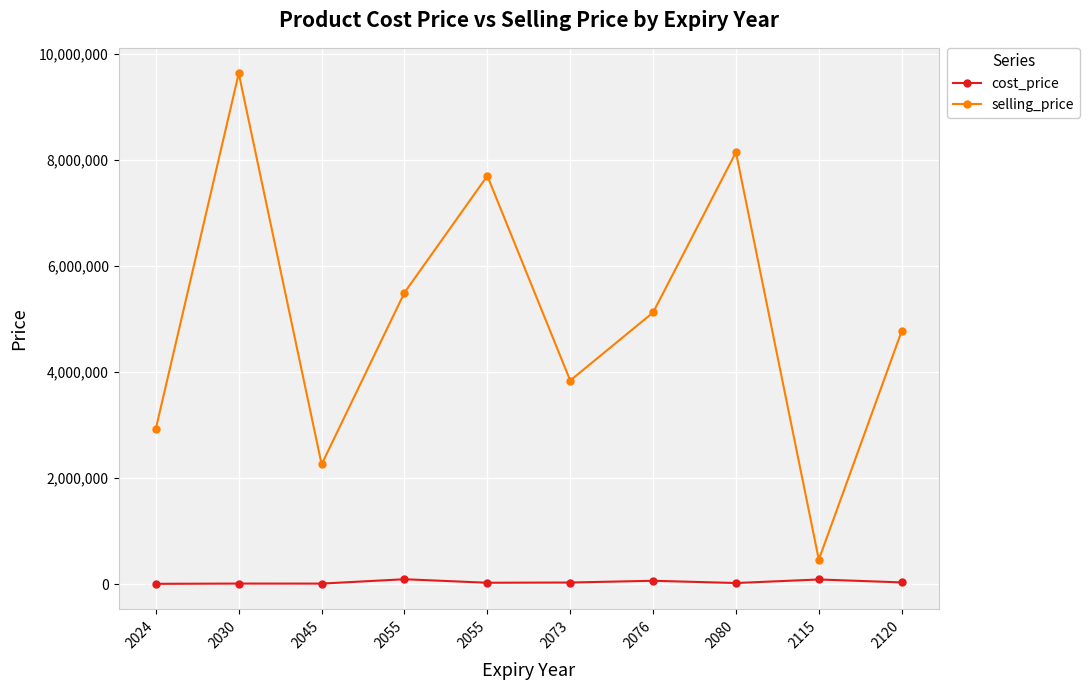

Which series has the largest total across all categories?

selling_price